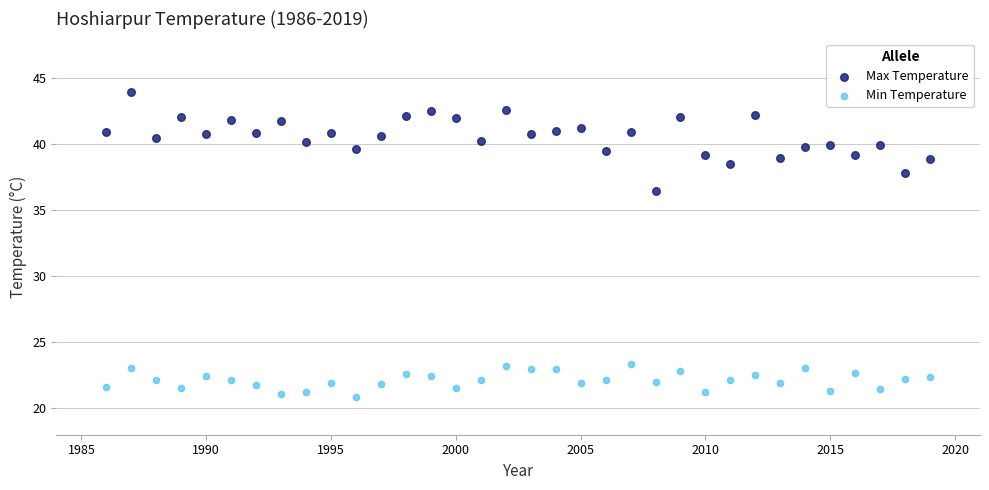

Which series has the widest spread of Y values?

Max Temperature